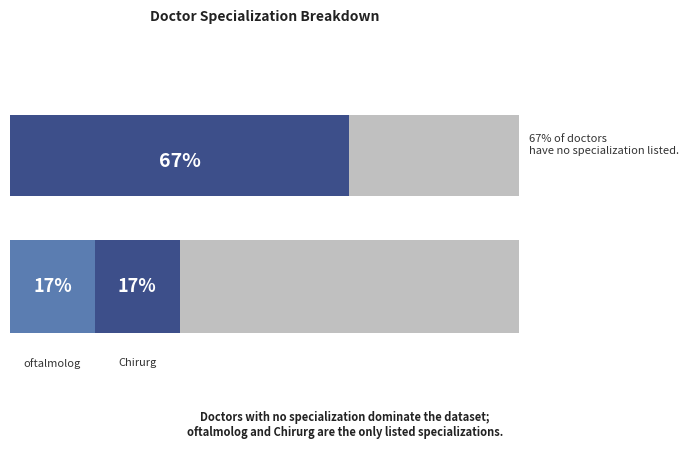

Approximately how many times larger is the value at null compared to oftalmolog?

4.0